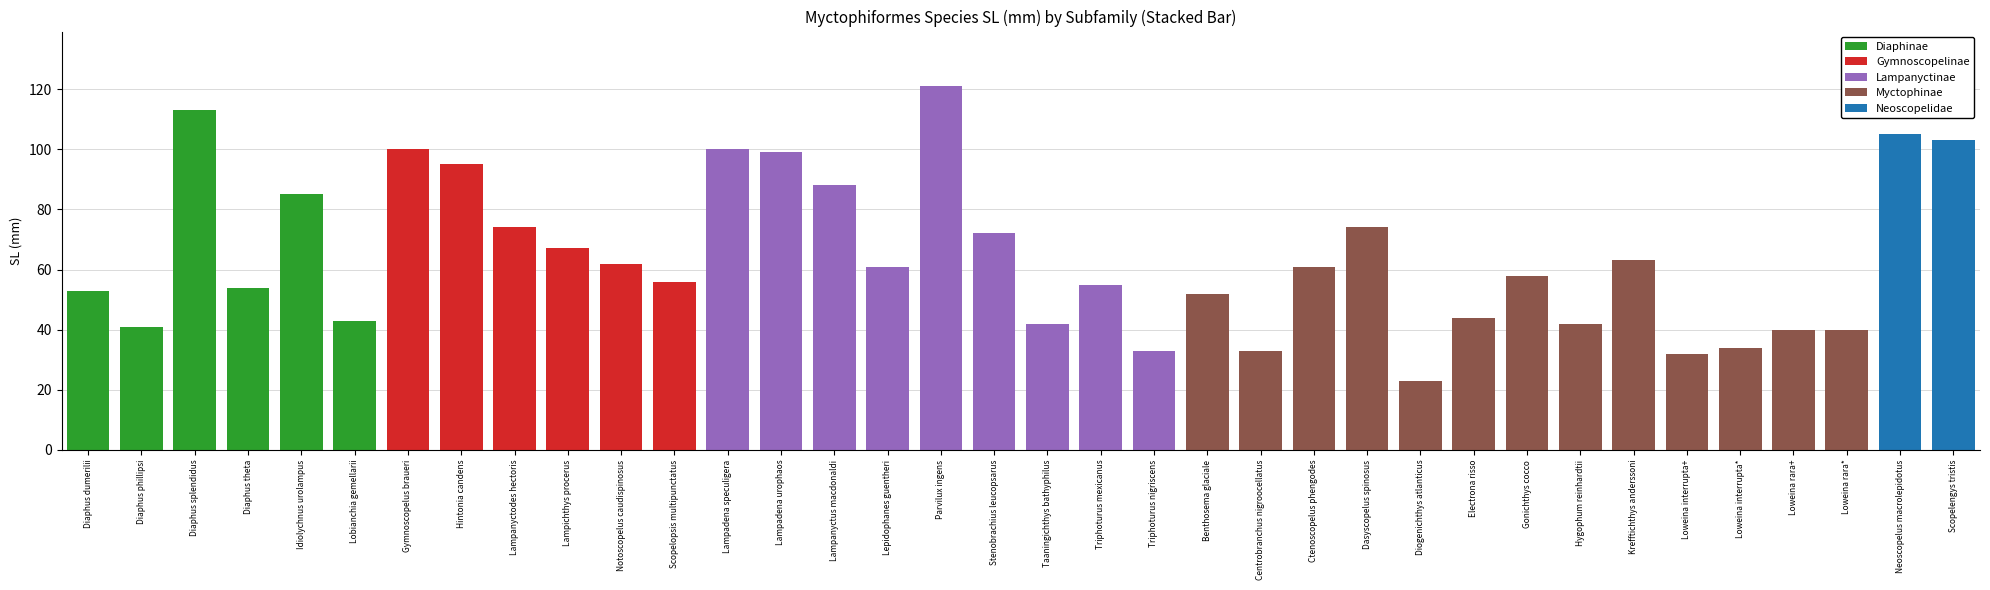

What is the highest value of the Diaphinae series?

113